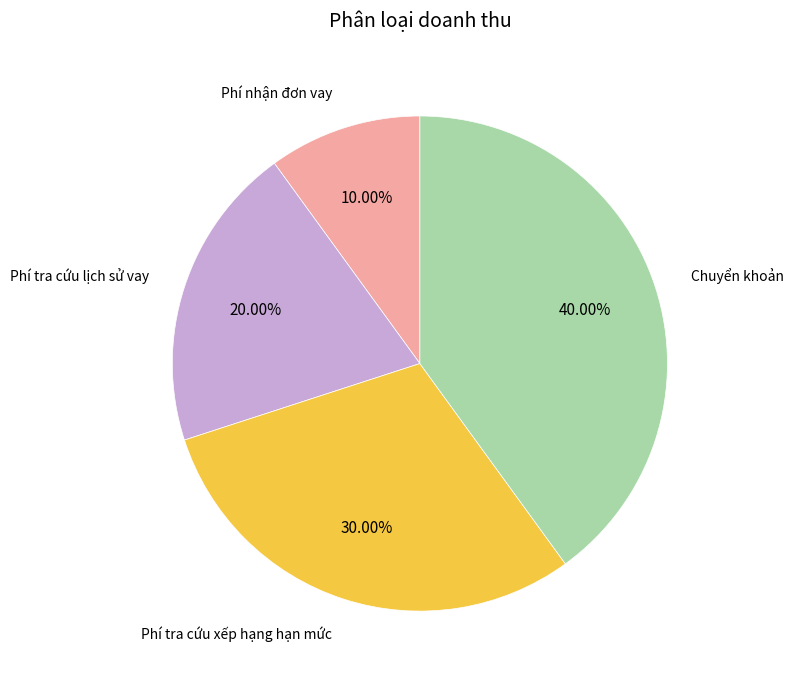

Is there any slice that represents more than half of the pie?

No